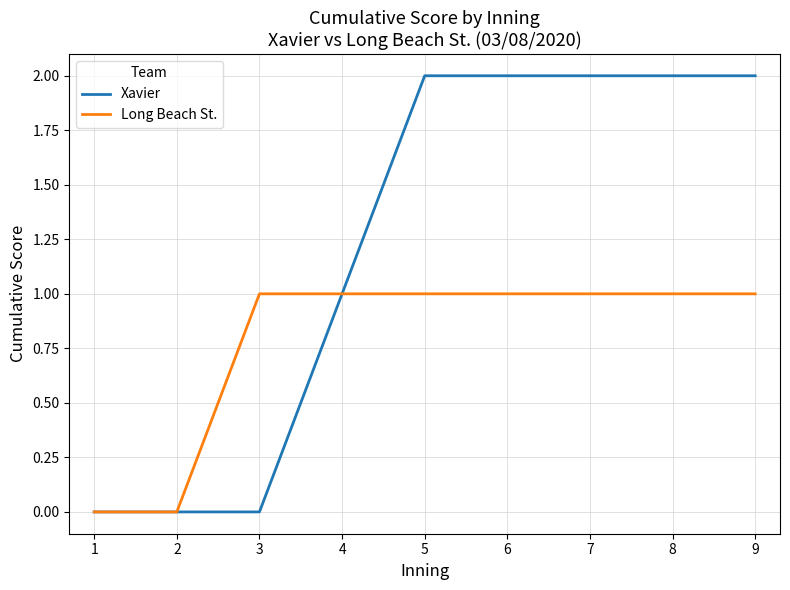

Count the number of categories in the chart.

9